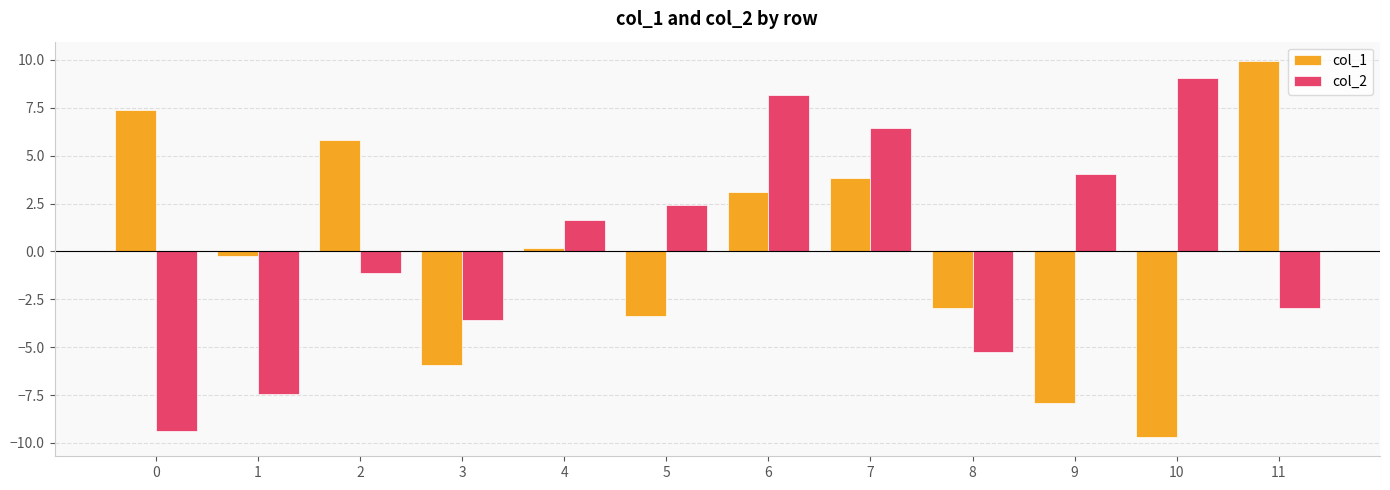

Rank the series at 8 from highest to lowest value.

col_1, col_2